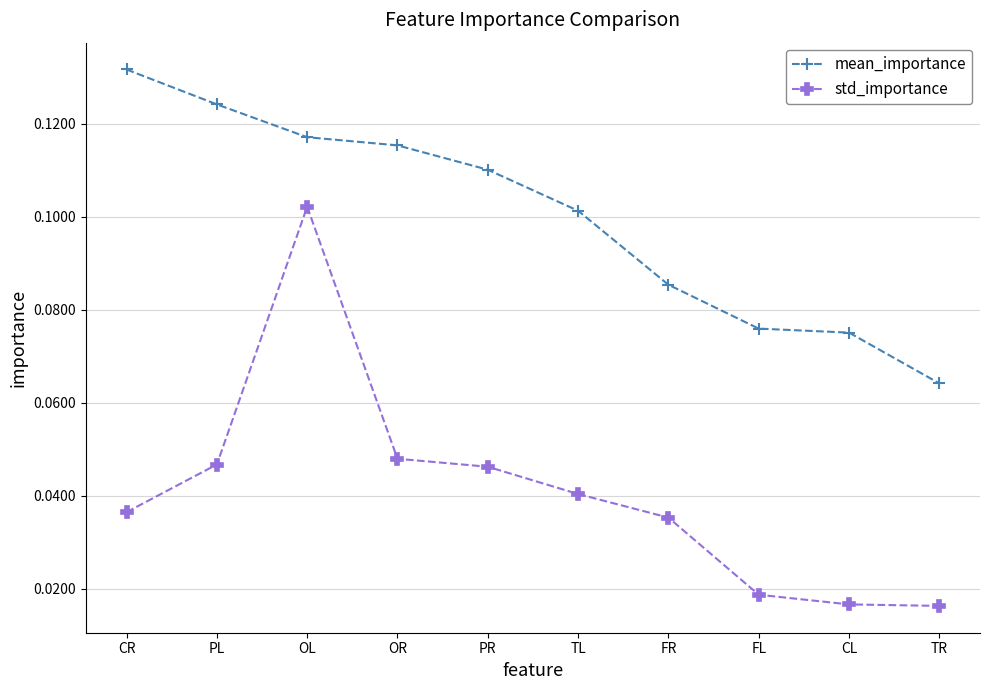

What is the sum of all mean_importance values?

1.0